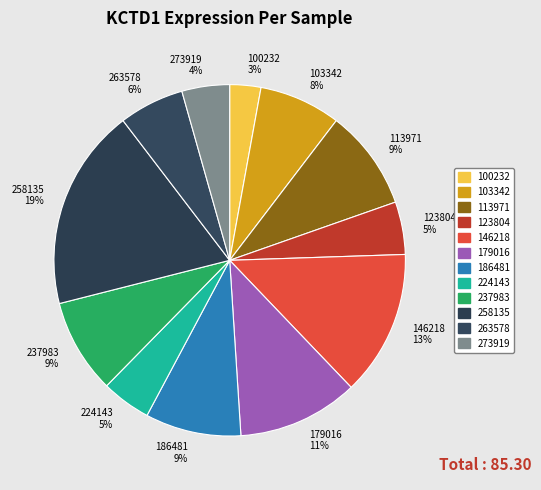

The 146218 slice represents 13% of the pie. True or false?

True